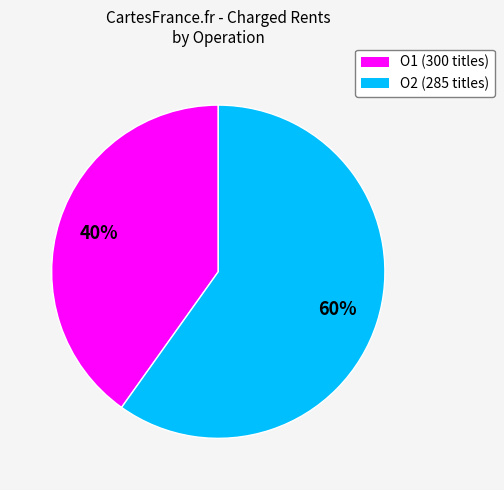

Which has a higher value, O2 (285 titles) or O1 (300 titles)?

O2 (285 titles)